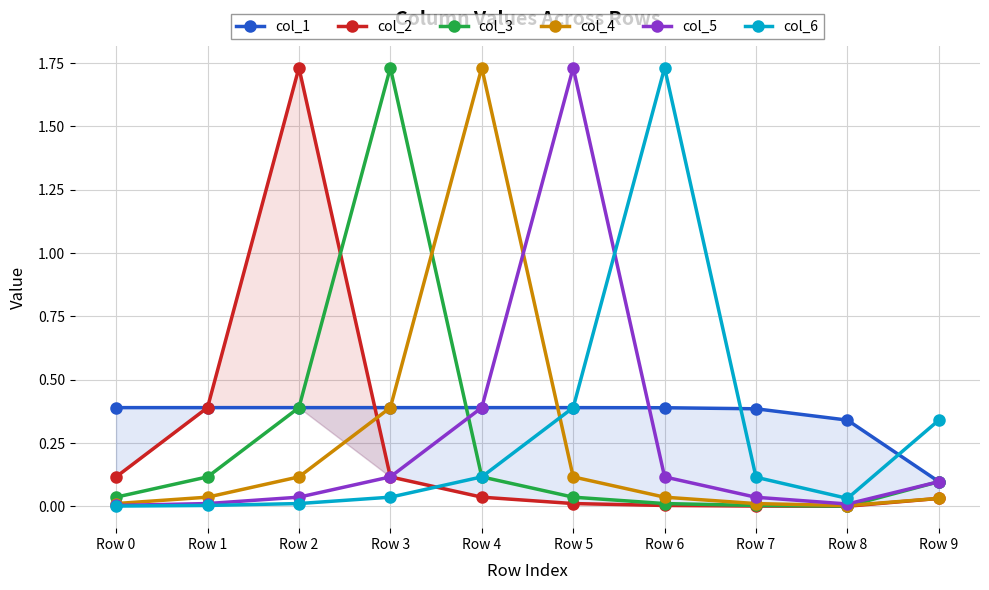

Reading left to right, what are all the values shown in this chart?

col_1: Row 0=0.4	Row 1=0.4	Row 2=0.4	Row 3=0.4	Row 4=0.4	Row 5=0.4	Row 6=0.4	Row 7=0.4	Row 8=0.3	Row 9=0.1
col_2: Row 0=0.1	Row 1=0.4	Row 2=1.7	Row 3=0.1	Row 4=0.0	Row 5=0.0	Row 6=0.0	Row 7=0.0	Row 8=0.0	Row 9=0.0
col_3: Row 0=0.0	Row 1=0.1	Row 2=0.4	Row 3=1.7	Row 4=0.1	Row 5=0.0	Row 6=0.0	Row 7=0.0	Row 8=0.0	Row 9=0.1
col_4: Row 0=0.0	Row 1=0.0	Row 2=0.1	Row 3=0.4	Row 4=1.7	Row 5=0.1	Row 6=0.0	Row 7=0.0	Row 8=0.0	Row 9=0.0
col_5: Row 0=0.0	Row 1=0.0	Row 2=0.0	Row 3=0.1	Row 4=0.4	Row 5=1.7	Row 6=0.1	Row 7=0.0	Row 8=0.0	Row 9=0.1
col_6: Row 0=0.0	Row 1=0.0	Row 2=0.0	Row 3=0.0	Row 4=0.1	Row 5=0.4	Row 6=1.7	Row 7=0.1	Row 8=0.0	Row 9=0.3